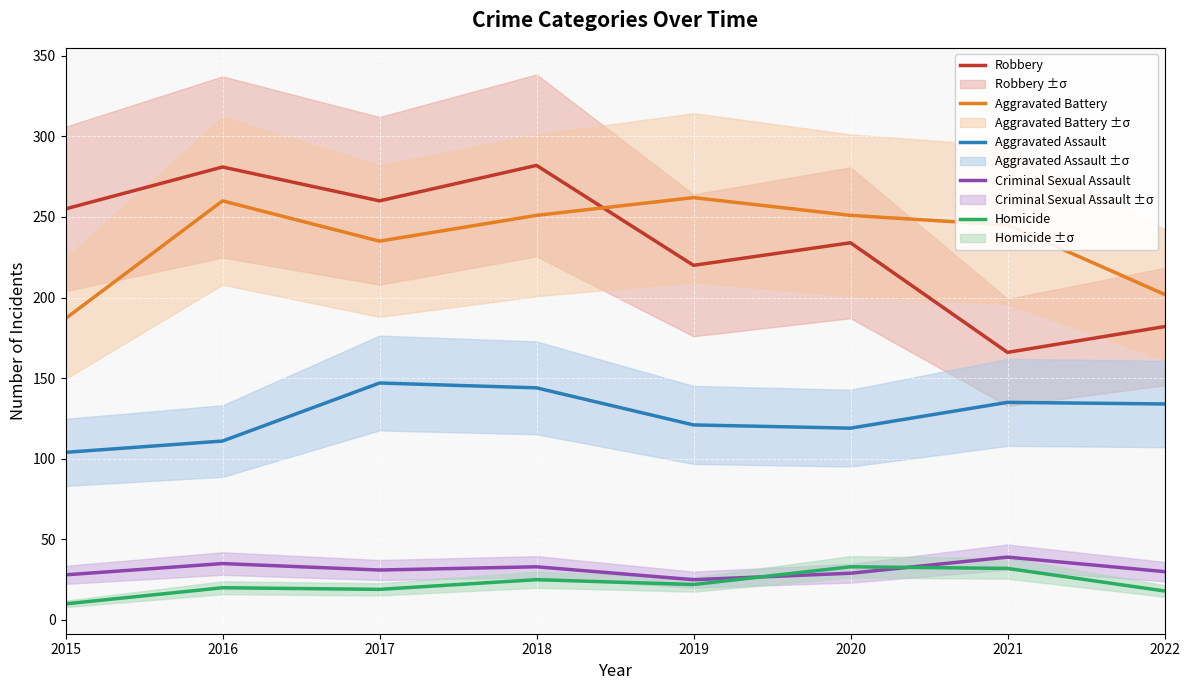

What is the sum of all Robbery values?

1880